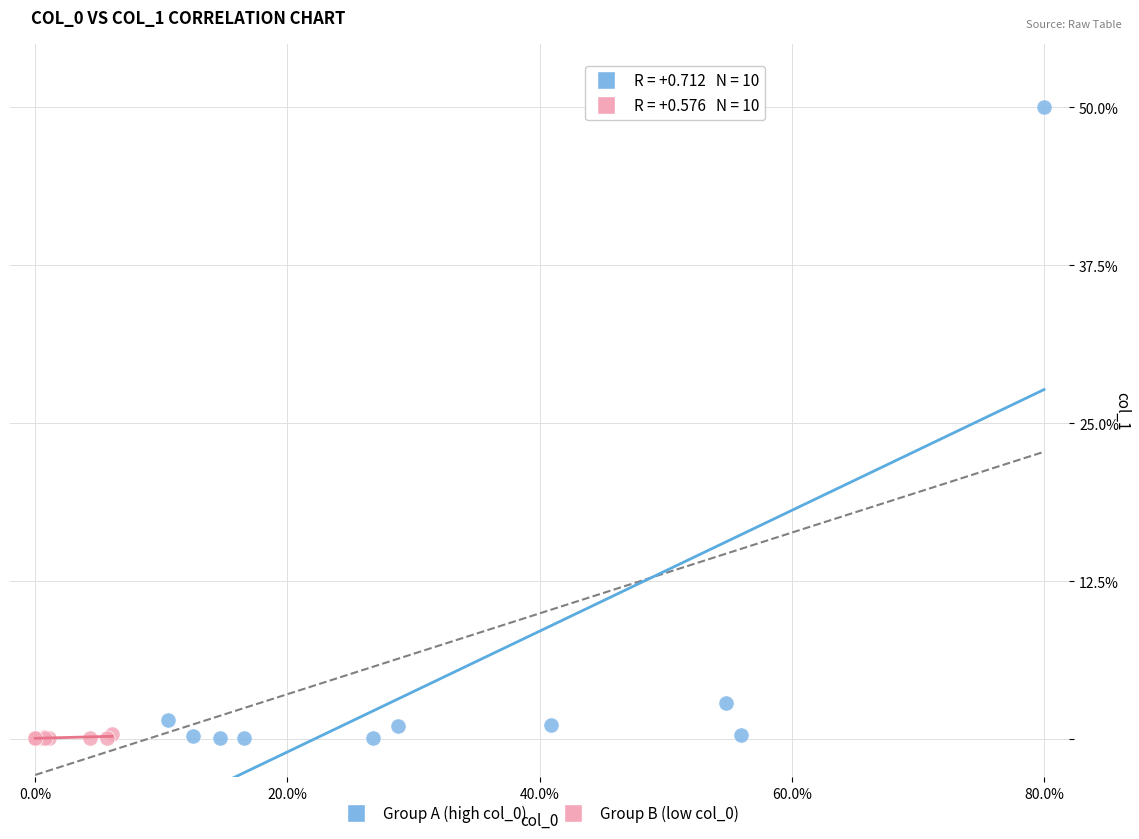

Which series has the widest spread of Y values?

Group A (high col_0)